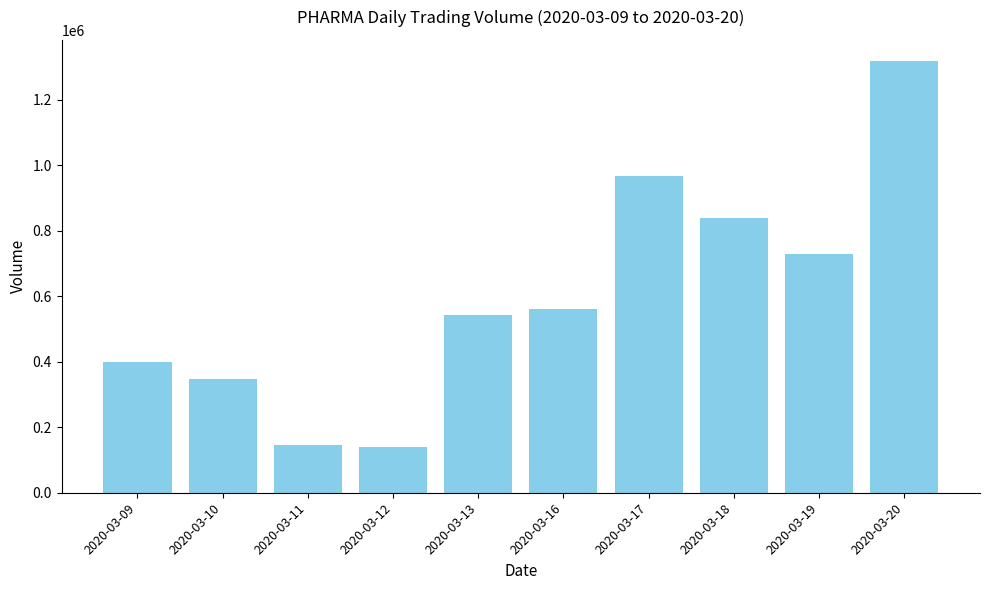

How many values are below 560800?

5